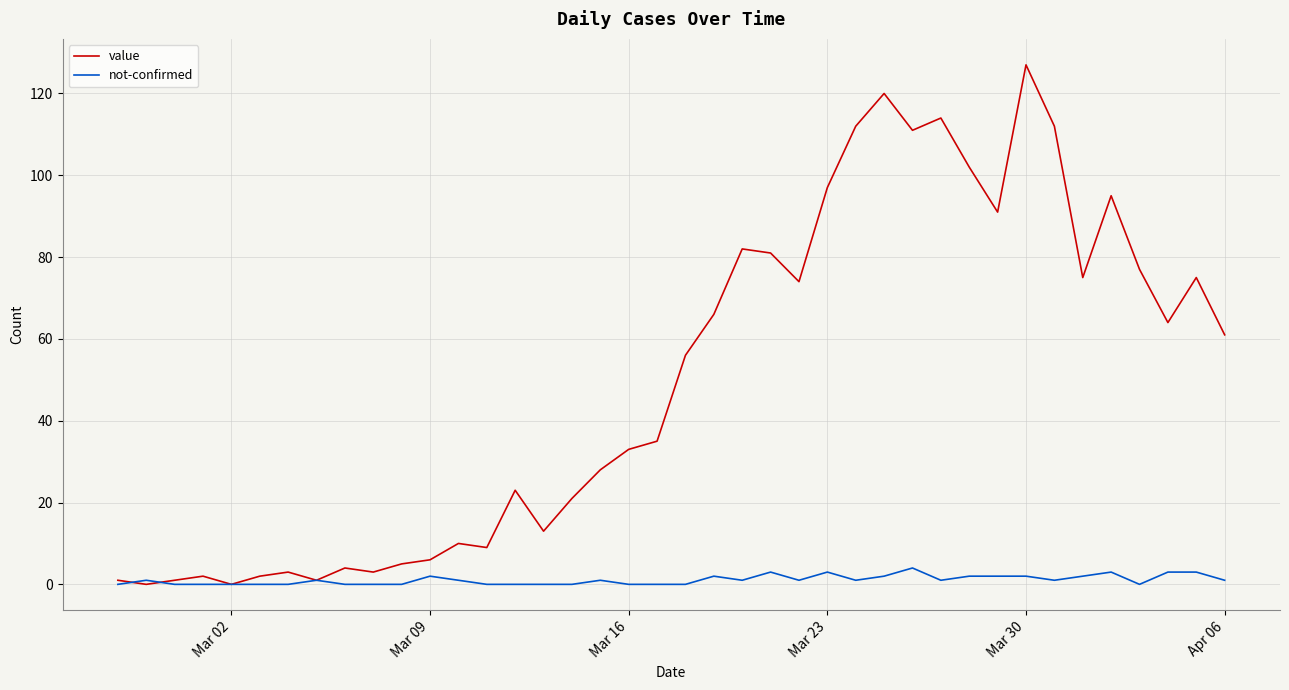

Which series has the largest total across all categories?

value